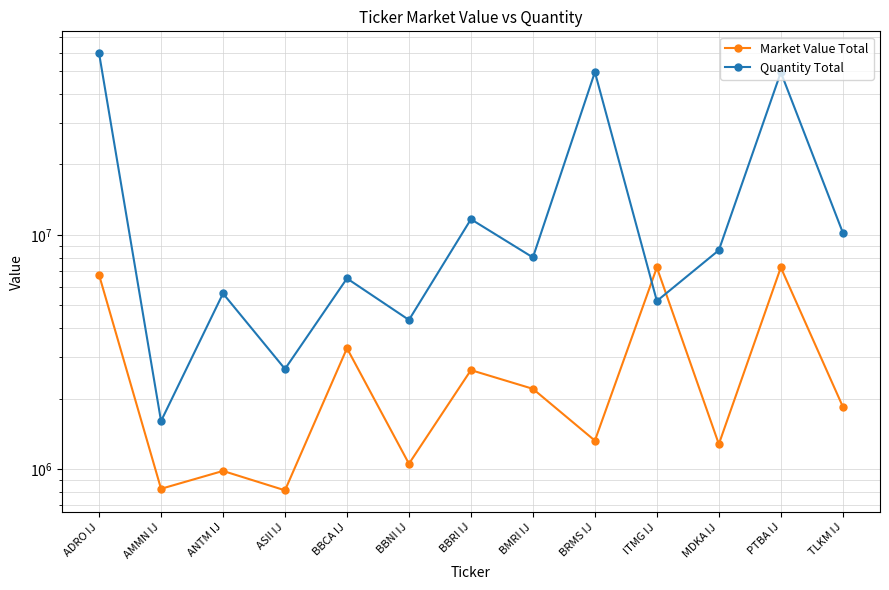

Which category has the highest value in the Market Value Total series?

PTBA IJ